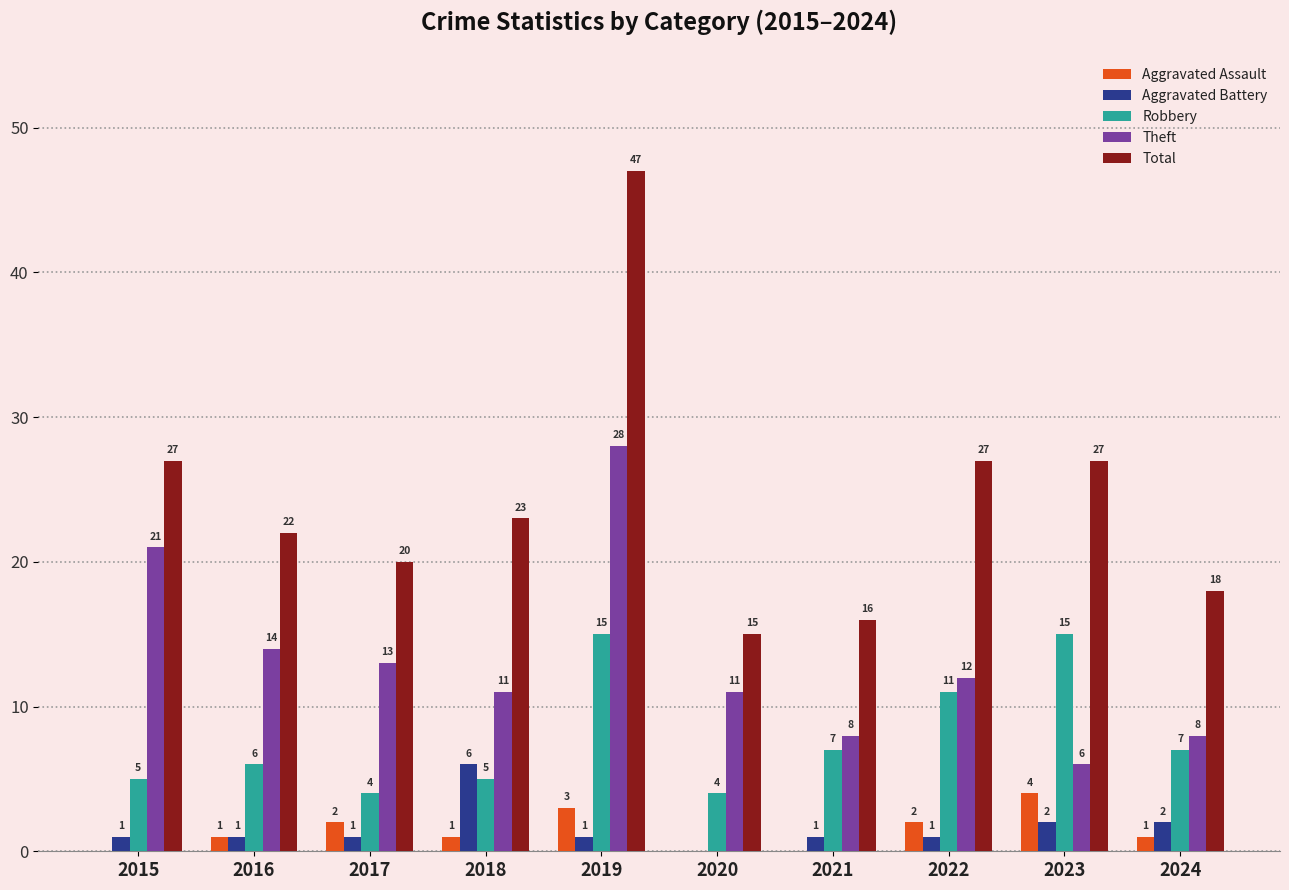

Which series has the largest total across all categories?

Total